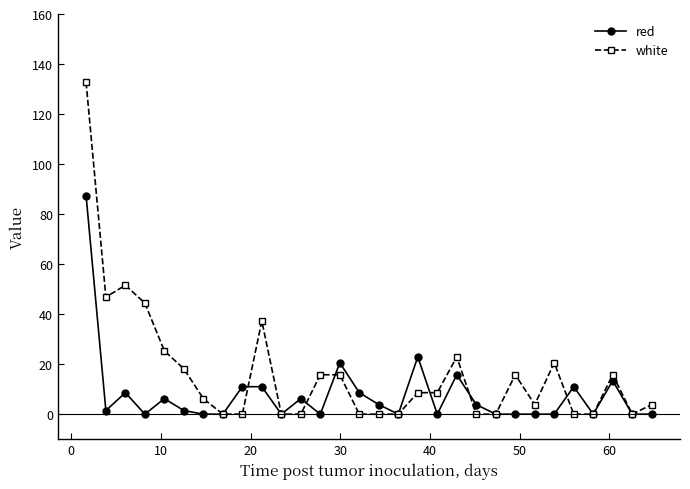

What is the highest value of the white series?

132.7